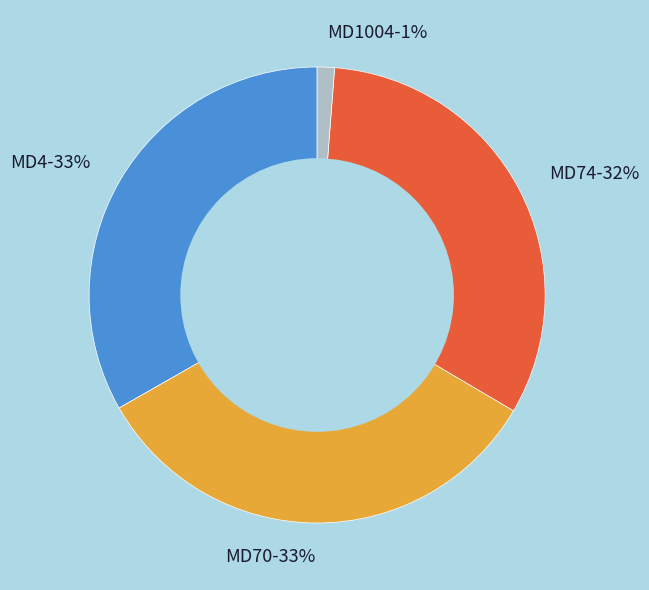

How many segments does this pie chart have?

4